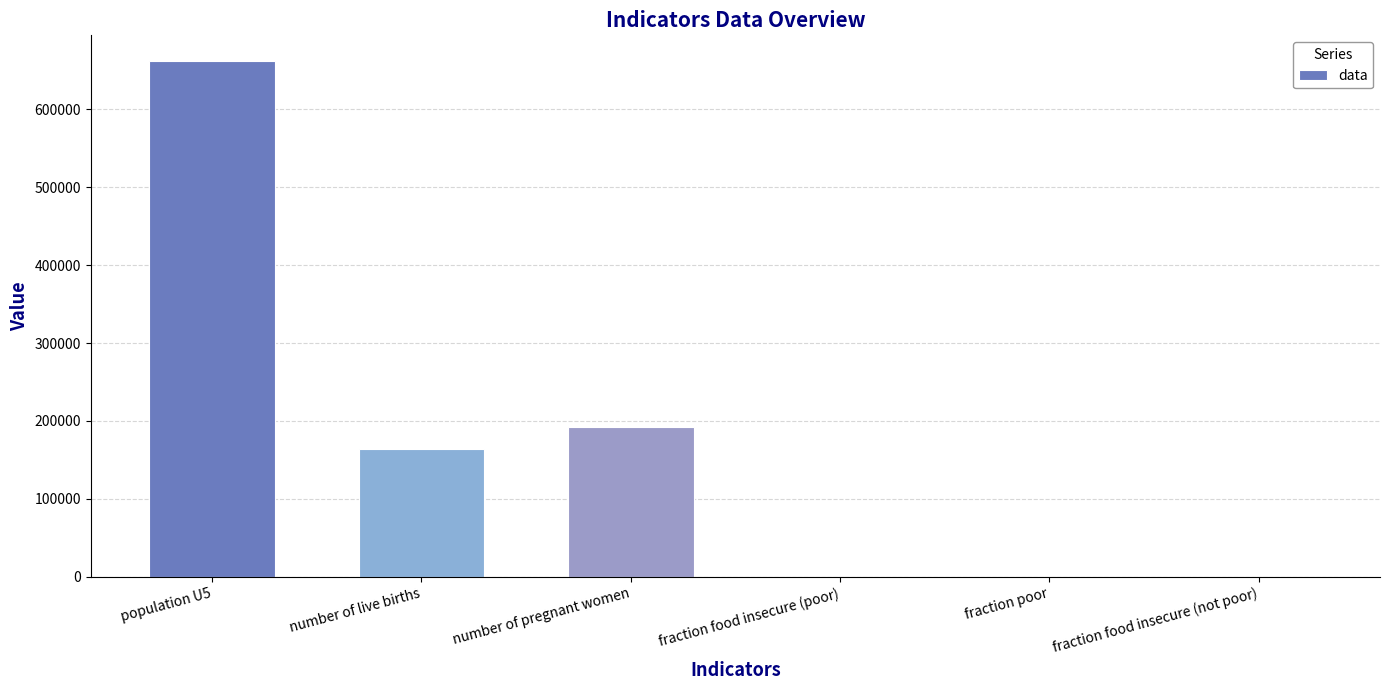

What is the sum of the values at number of live births and fraction food insecure (not poor)?

163970.1